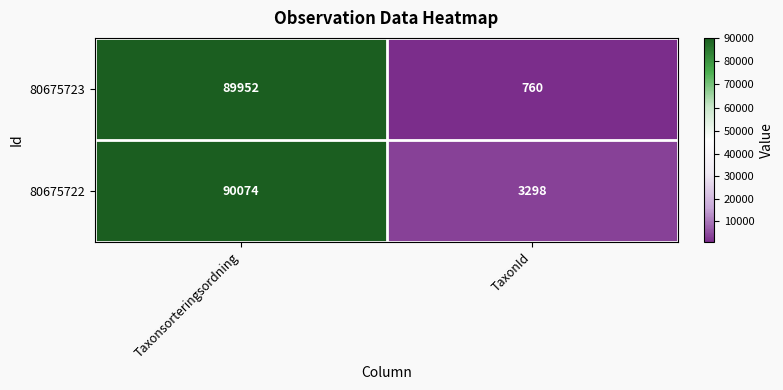

Which label corresponds to the largest value in the chart?

Taxonsorteringsordning